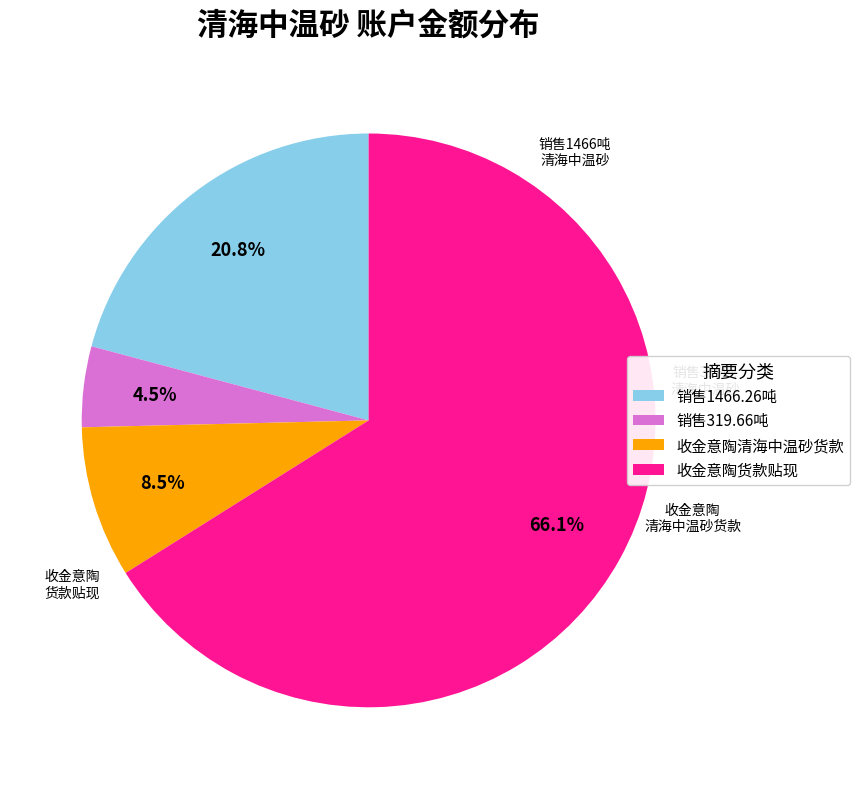

Approximately how many times larger is the value at 收金意陶清海中温砂货款 compared to 销售319.66吨?

1.9